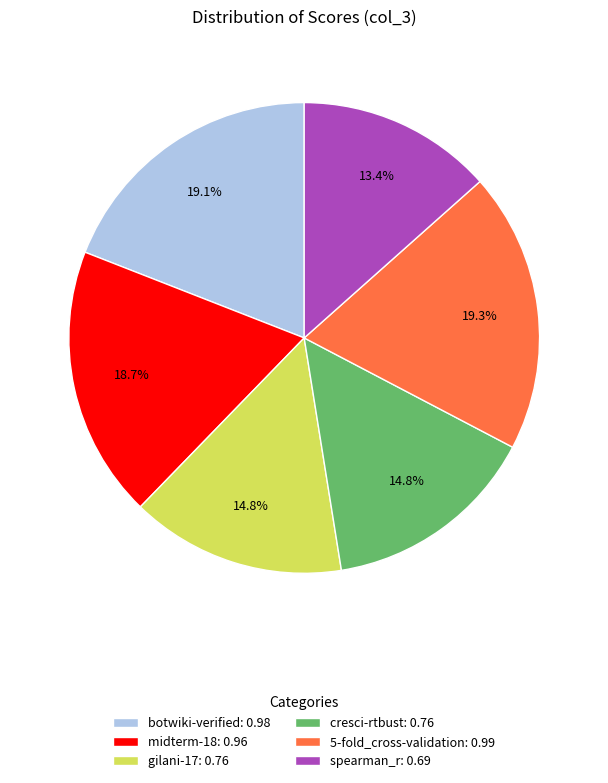

How much of the chart is everything except spearman_r?

86.6%